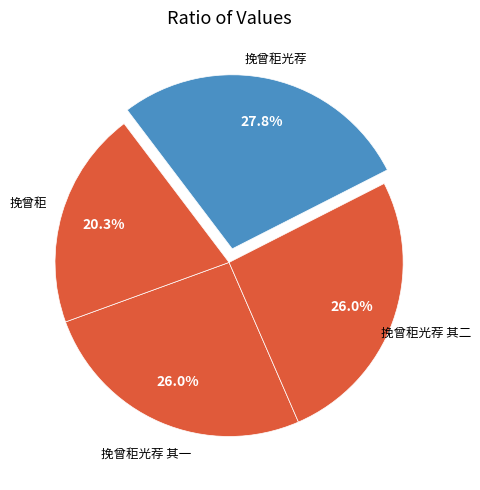

What is the smallest slice in the pie chart?

挽曾秬